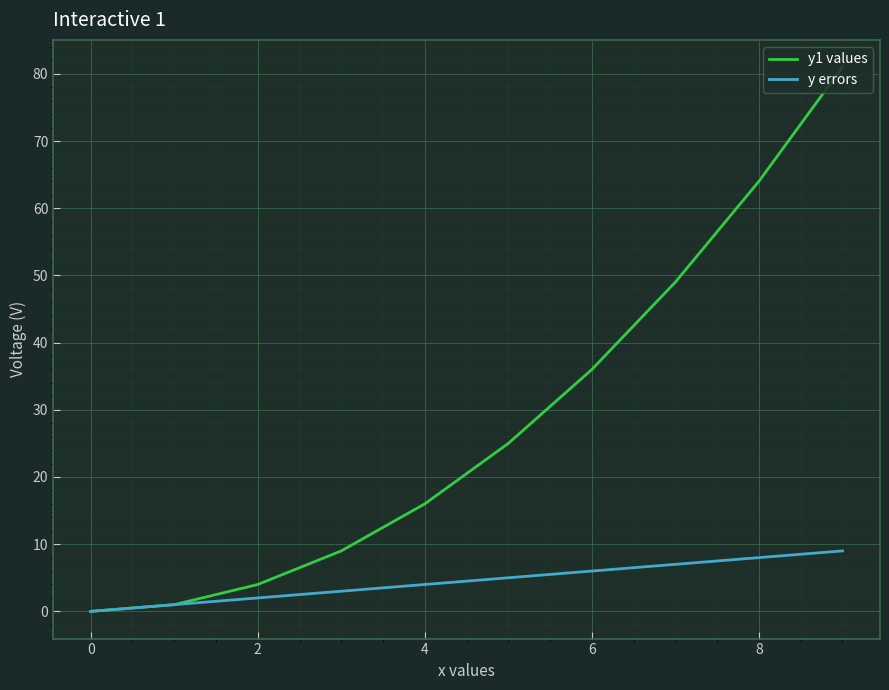

What are all the series names shown in the legend?

y1 values, y errors